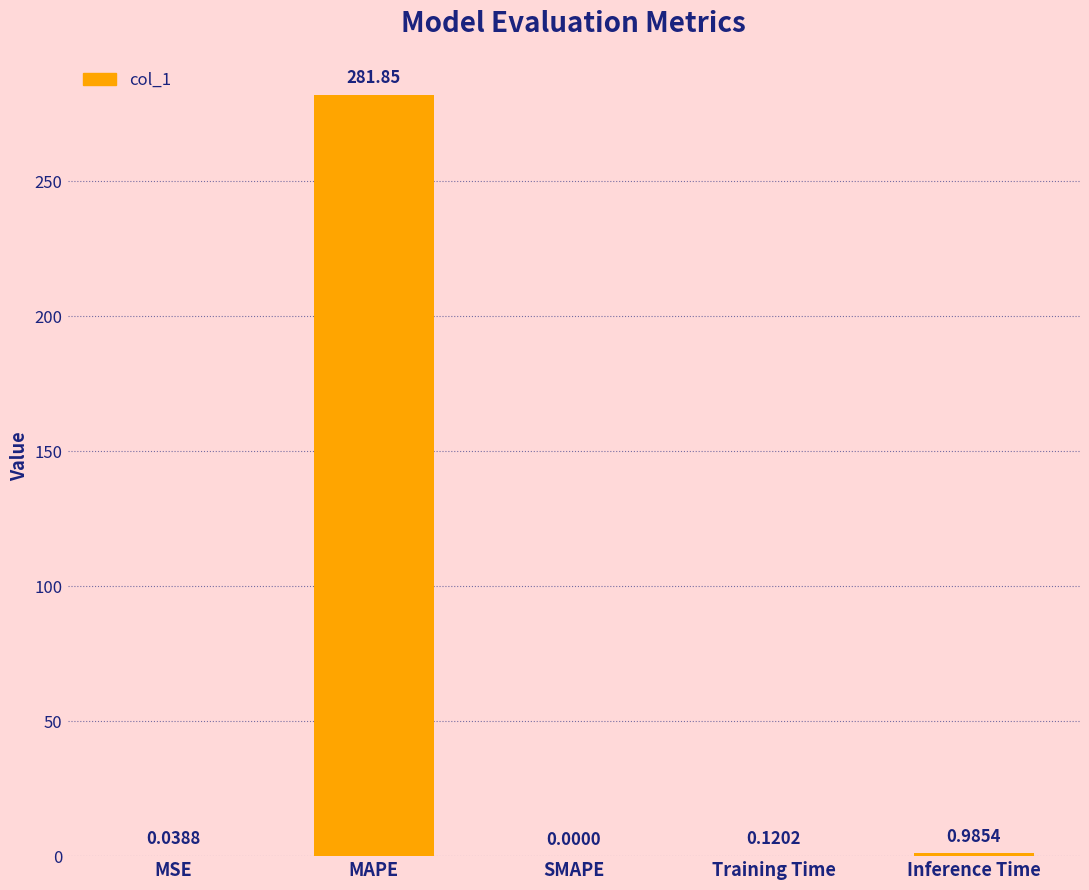

What is the sum of all values?

283.0